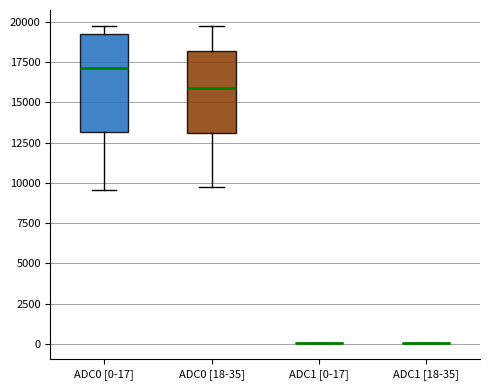

Reading left to right, read every box against the y-axis: the position of its median line, the range the box covers, and the ends of its whiskers. The values are not printed on the chart, so give them approximately, as read against the axis.

ADC0 [0-17]: median 17000, box 13000 to 19000, whiskers 9500 to 19500
ADC0 [18-35]: median 16000, box 13000 to 18000, whiskers 10000 to 19500
ADC1 [0-17]: box collapsed to a line at 0, whiskers 0 to 0
ADC1 [18-35]: box collapsed to a line at 0, whiskers 0 to 0